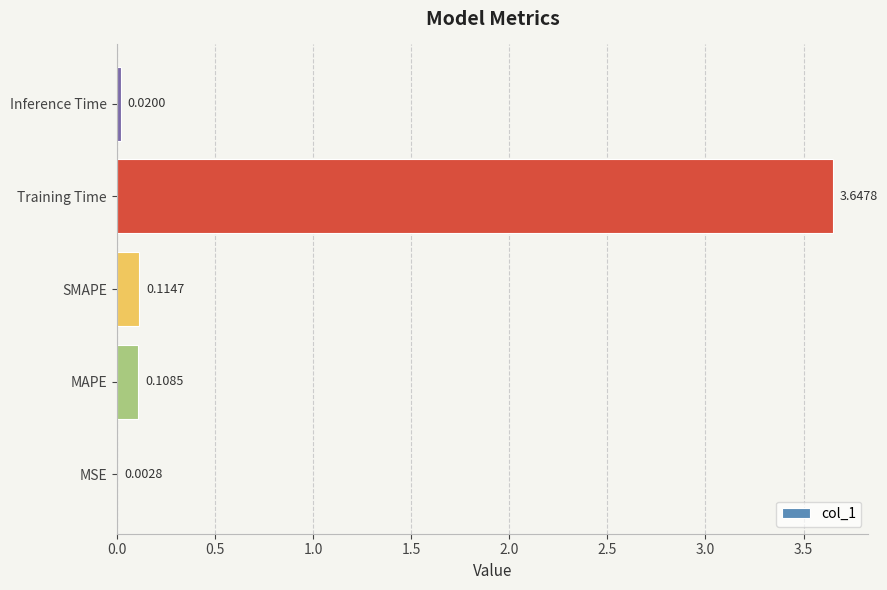

Where is the data nearest to the value 1?

SMAPE